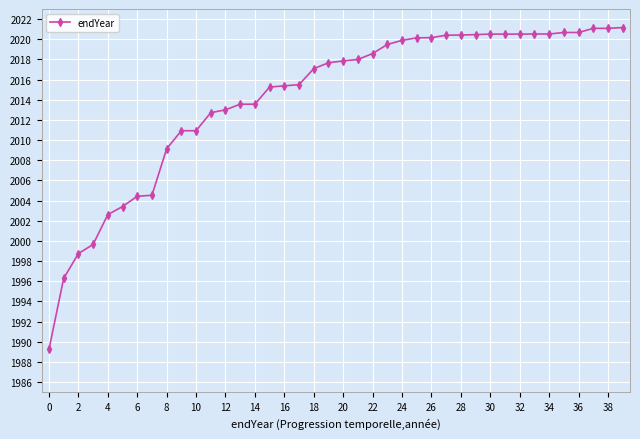

What is the value of the 3rd point from the left?

1998.8